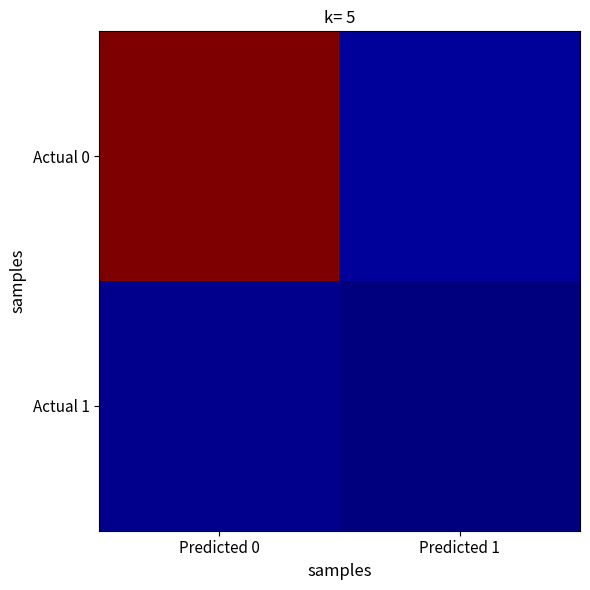

List the series in order of their peak value, highest first.

Actual 0, Actual 1